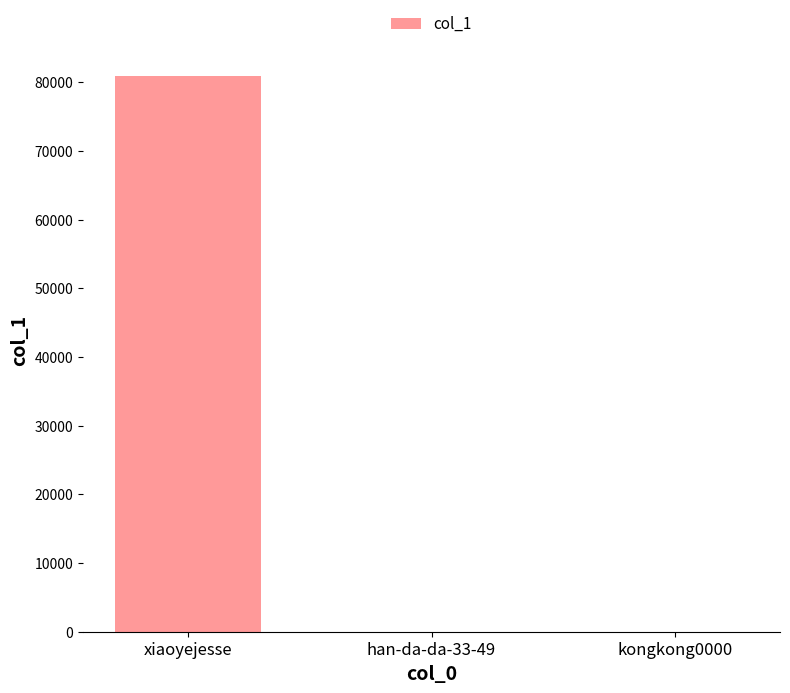

What is the change in value from xiaoyejesse to han-da-da-33-49?

-80868